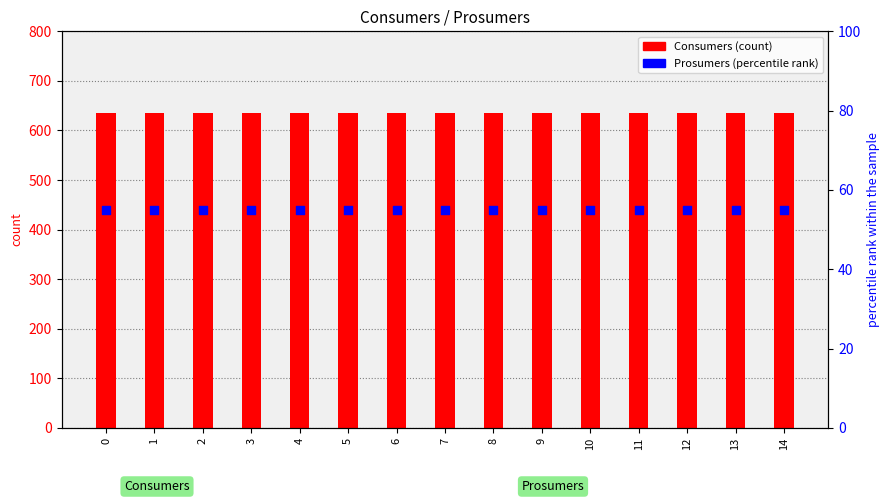

Which series reaches the minimum Y coordinate?

Prosumers